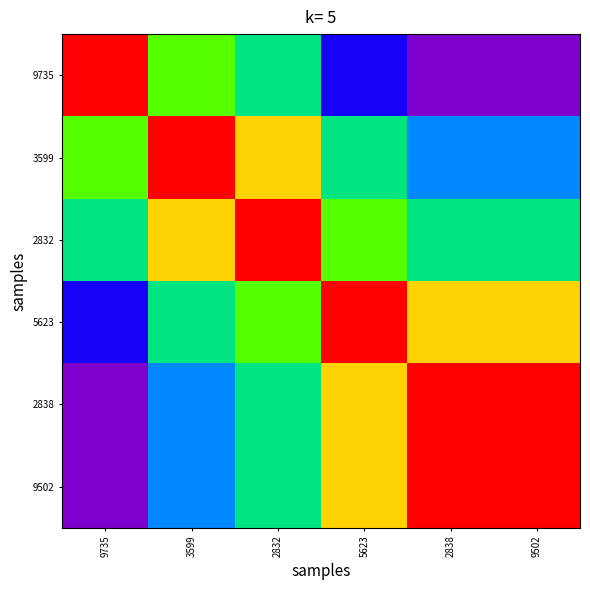

Reading right to left, list all the values displayed in this chart.

9735: 9502=0.0	2838=0.0	5623=0.2	2832=0.5	3599=0.7	9735=1.0
3599: 9502=0.3	2838=0.3	5623=0.5	2832=0.8	3599=1.0	9735=0.7
2832: 9502=0.5	2838=0.5	5623=0.7	2832=1.0	3599=0.8	9735=0.5
5623: 9502=0.8	2838=0.8	5623=1.0	2832=0.7	3599=0.5	9735=0.2
2838: 9502=1.0	2838=1.0	5623=0.8	2832=0.5	3599=0.3	9735=0.0
9502: 9502=1.0	2838=1.0	5623=0.8	2832=0.5	3599=0.3	9735=0.0